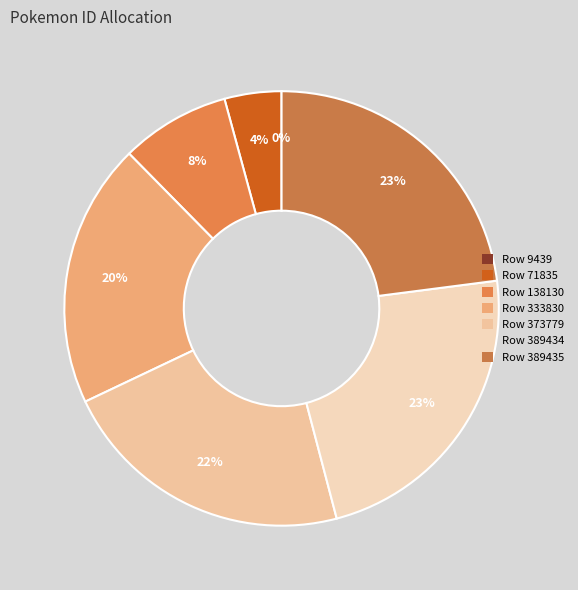

Combined, do Row 389434 and Row 71835 account for over 50%?

No